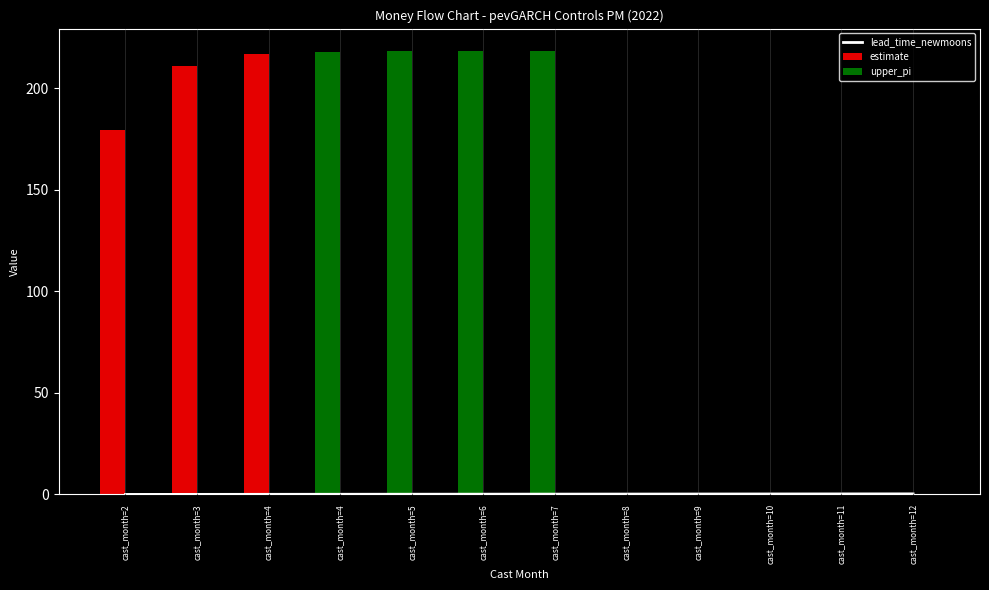

What is the approximate value at cast_month=9?

0.2